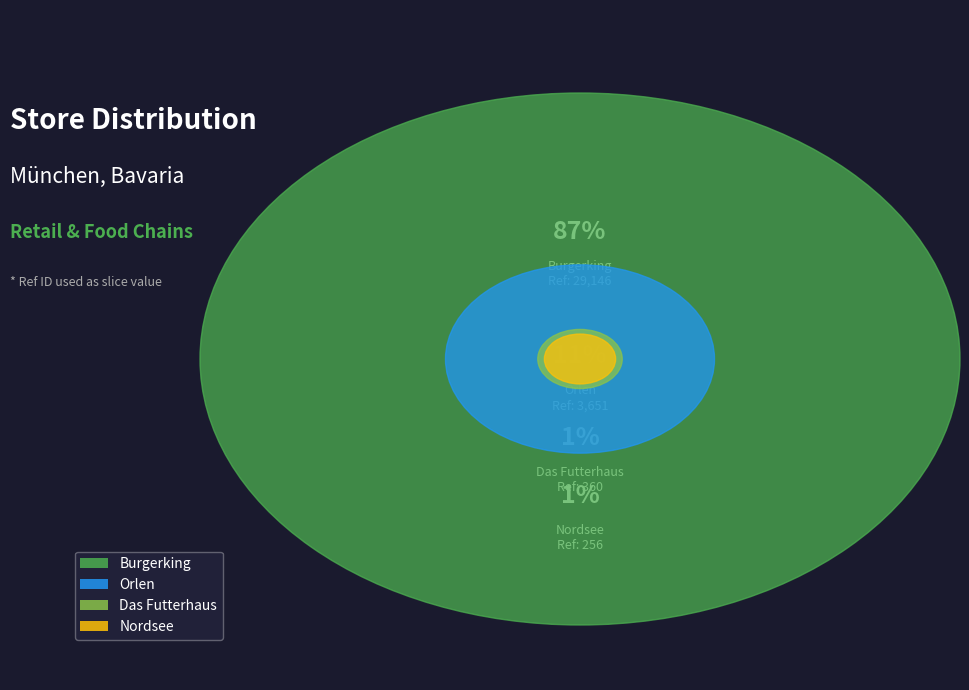

Does orlen account for over 50% of the chart?

No